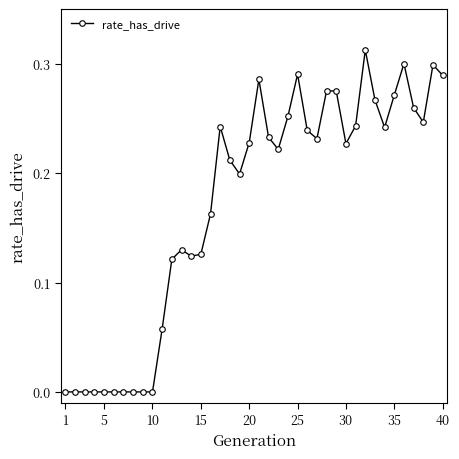

True or false: the data has more than 1 interior local peaks.

True